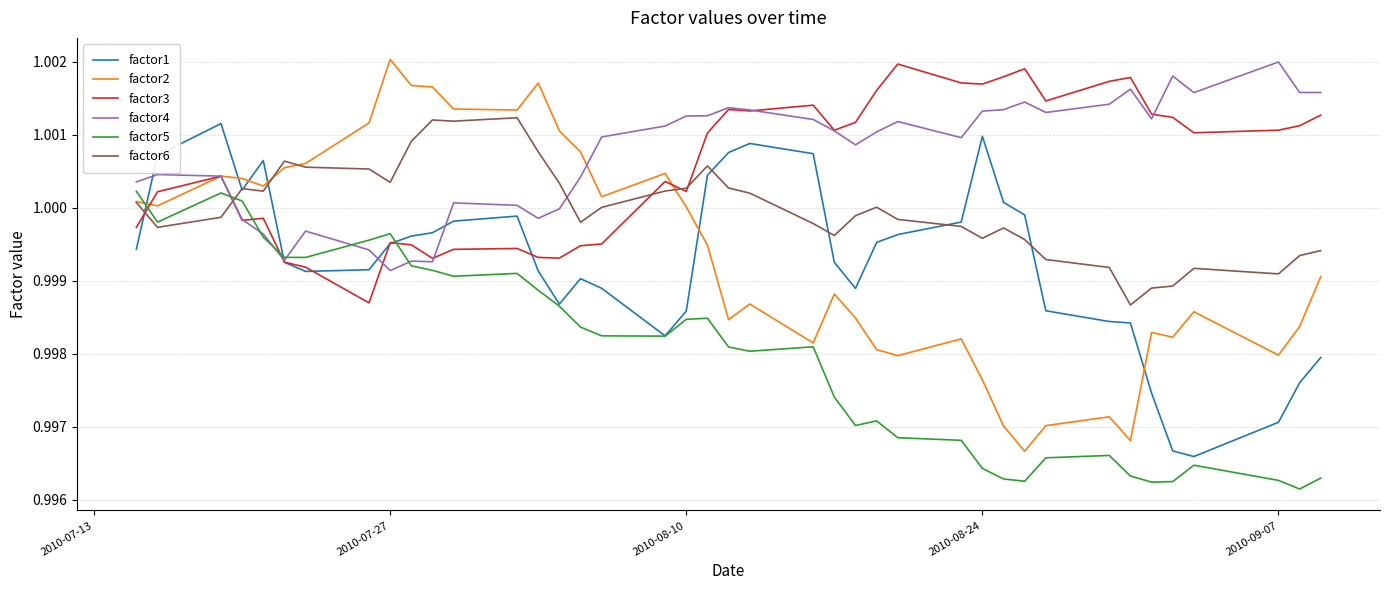

Which series has the largest range (max minus min)?

factor2